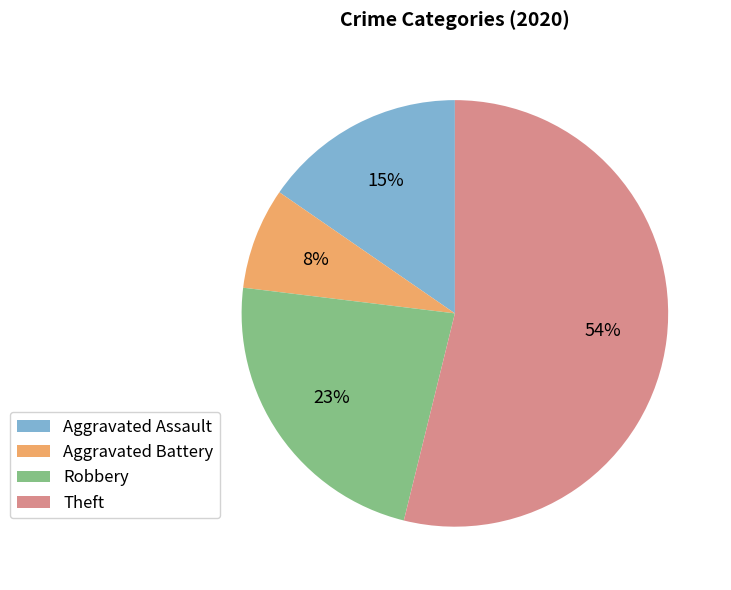

To the nearest percent, what is the difference between the Aggravated Assault and Robbery slice percentages?

8%